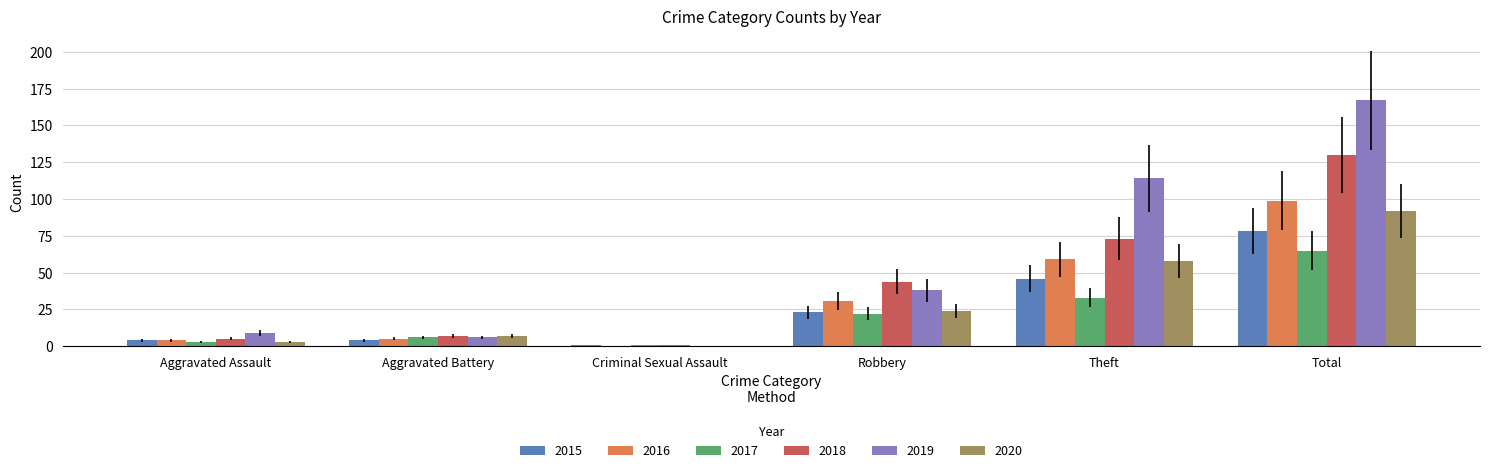

What are all the series names shown in the legend?

2015, 2016, 2017, 2018, 2019, 2020